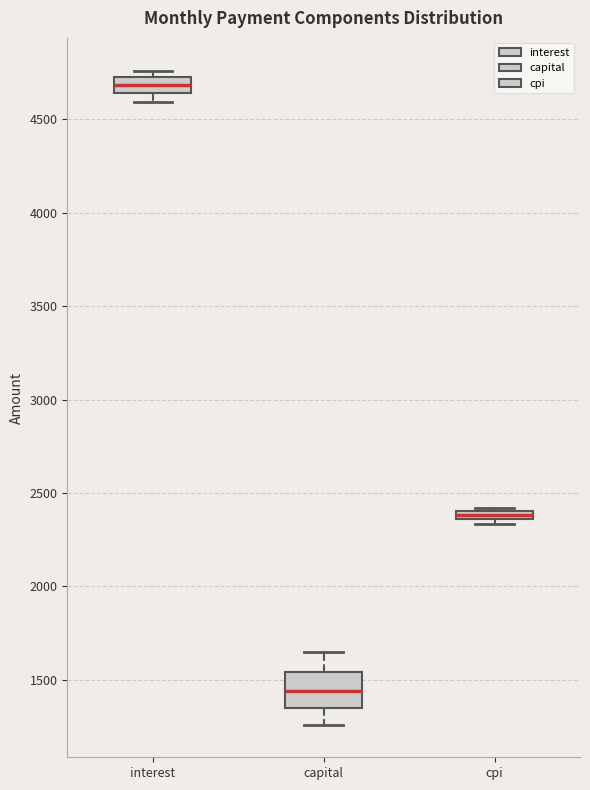

Which box is the tallest, from its lower edge to its upper edge?

capital